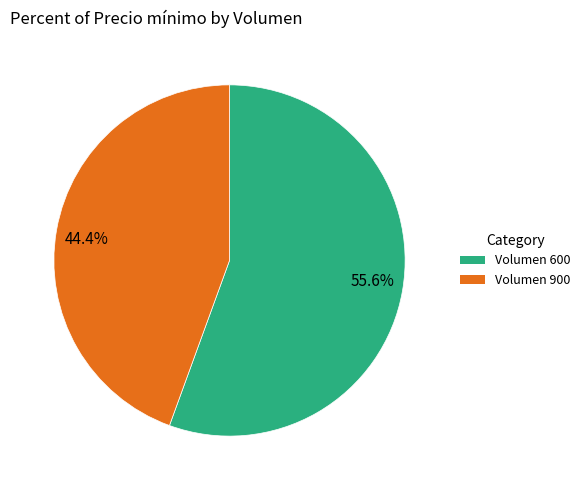

Is there any slice that represents more than half of the pie?

Yes